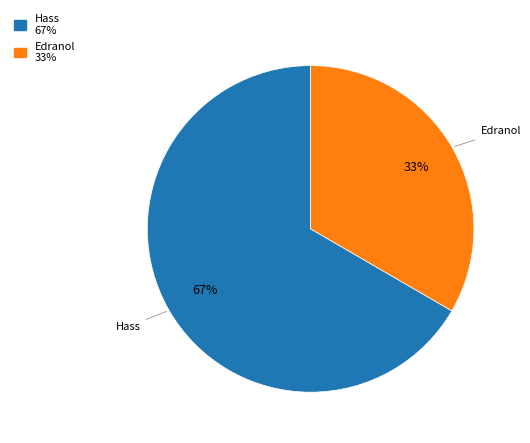

What is the smallest slice in the pie chart?

Edranol